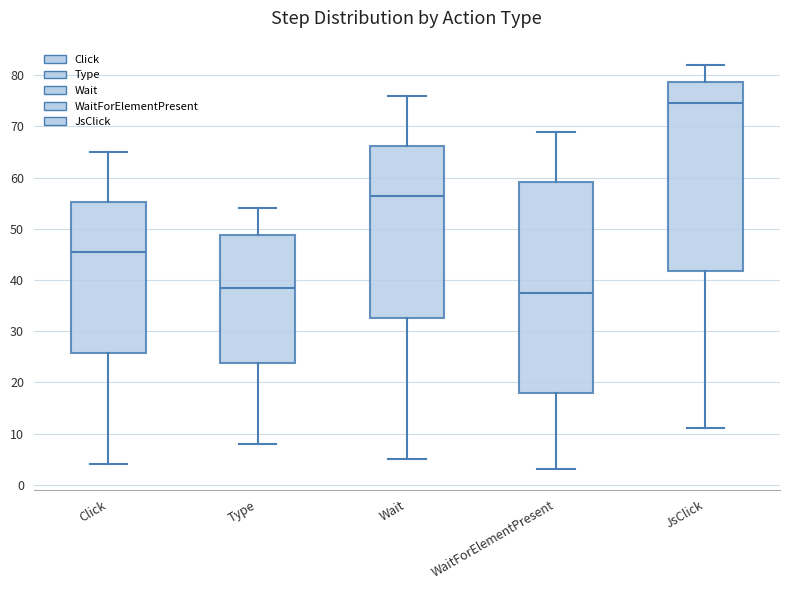

Reading left to right, transcribe this box plot: for each box, give where its median line is, the range the box spans, and where its two whiskers end, as read against the y-axis. The values are not printed on the chart, so give them approximately, as read against the axis.

Click: median 46, box 26 to 55, whiskers 4 to 65
Type: median 39, box 24 to 49, whiskers 8 to 54
Wait: median 57, box 33 to 66, whiskers 5 to 76
WaitForElementPresent: median 38, box 18 to 59, whiskers 3 to 69
JsClick: median 75, box 42 to 79, whiskers 11 to 82